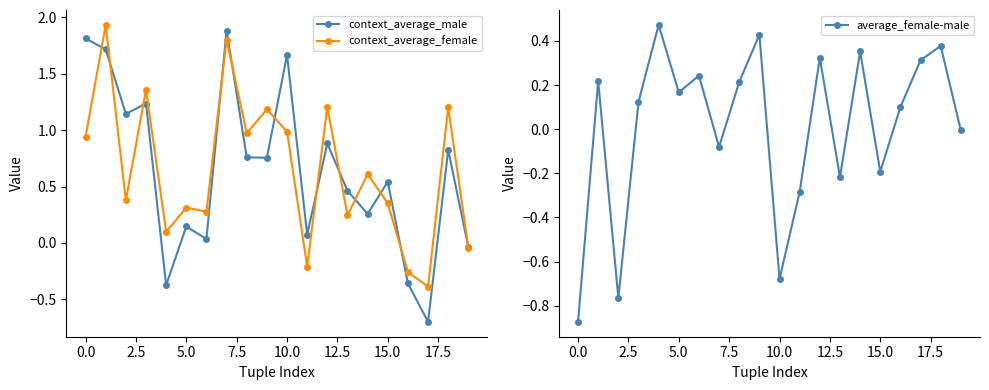

Is this an area chart (filled region under the line)?

No